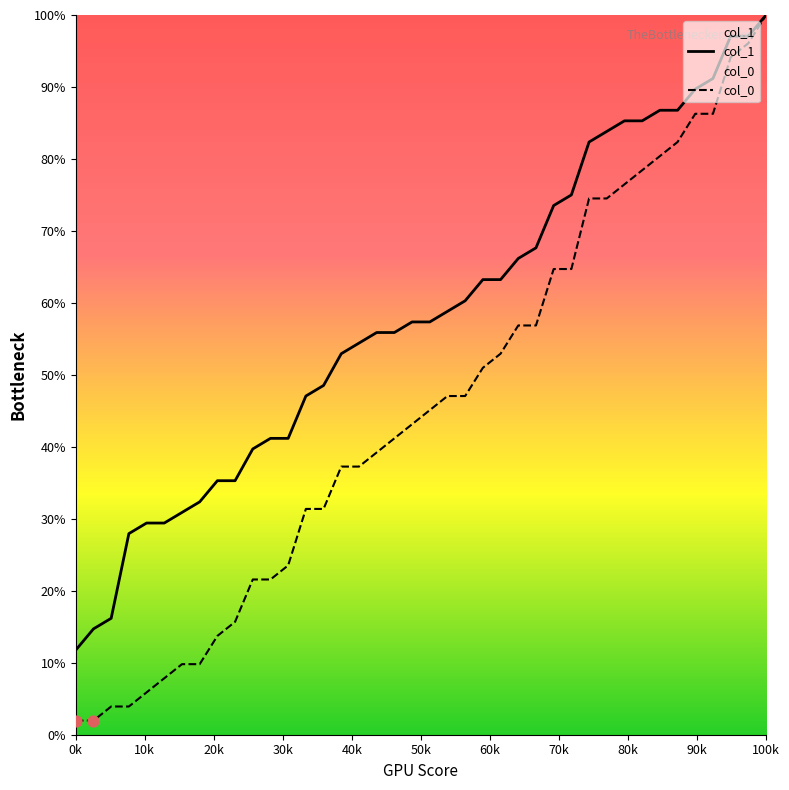

Which series contains the lowest Y value?

col_0